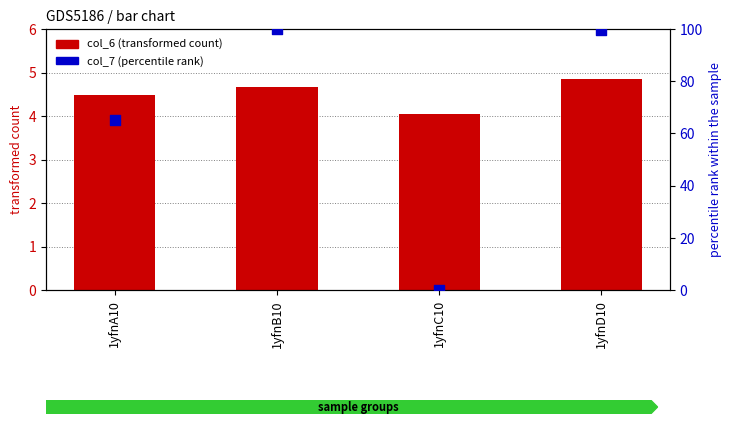

At which category is the sum across all series the highest?

1yfnB10